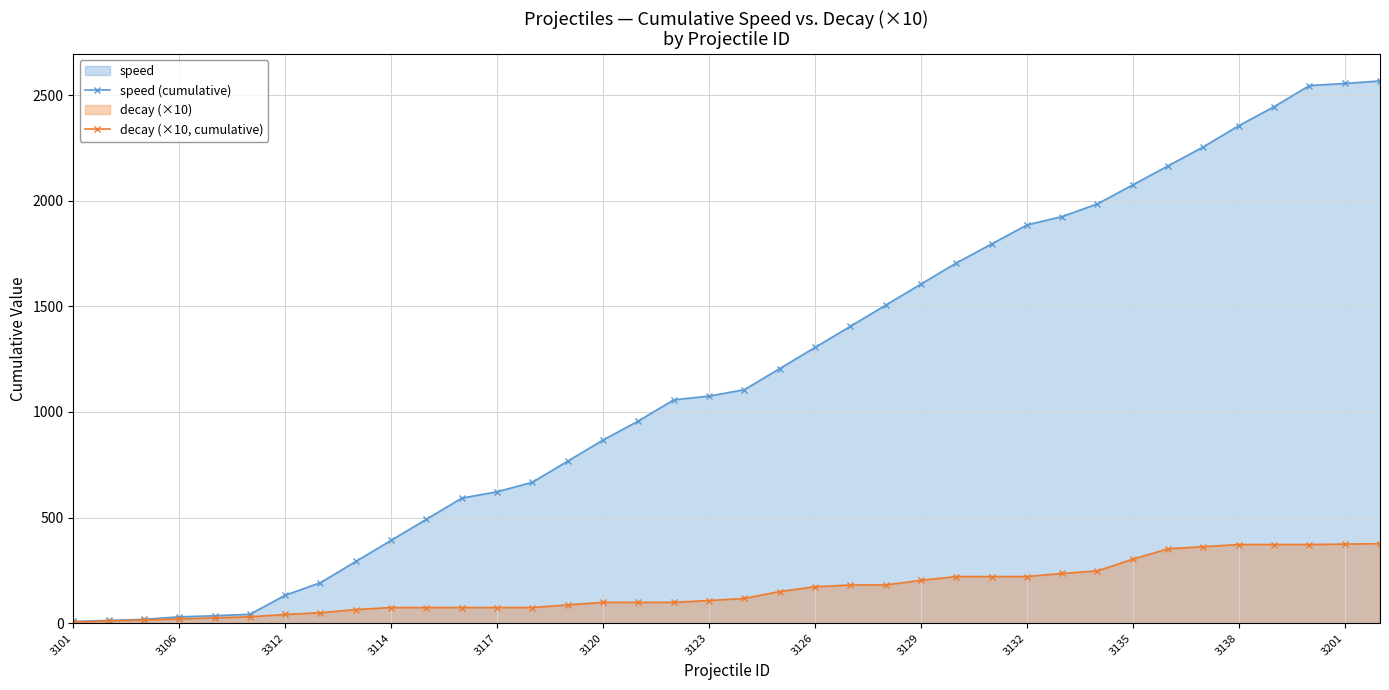

Reading left to right, what are all the values shown in this chart?

speed (cumulative): 8.0	13.0	18.0	30.0	35.0	42.0	132.0	192.0	292.0	392.0	492.0	592.0	622.0	667.0	767.0	867.0	957.0	1057.0	1075.0	1105.0	1205.0	1305.0	1405.0	1505.0	1605.0	1705.0	1795.0	1885.0	1925.0	1985.0	2075.0	2165.0	2255.0	2355.0	2445.0	2545.0	2555.0	2567.0
decay (×10, cumulative): 5.0	10.0	15.0	20.0	25.0	30.0	41.1	49.4	64.4	74.0	74.0	74.0	74.0	74.0	86.5	98.7	98.7	98.7	107.1	117.1	149.6	172.4	180.7	180.7	202.7	220.7	220.7	220.7	235.5	247.4	302.9	352.1	362.1	372.3	372.3	372.3	374.3	376.3